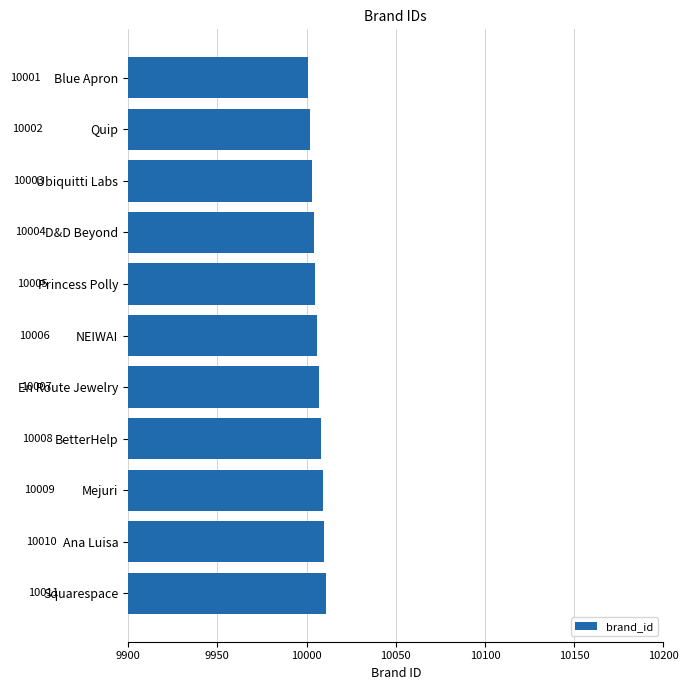

Does the chart contain stacked bars?

No